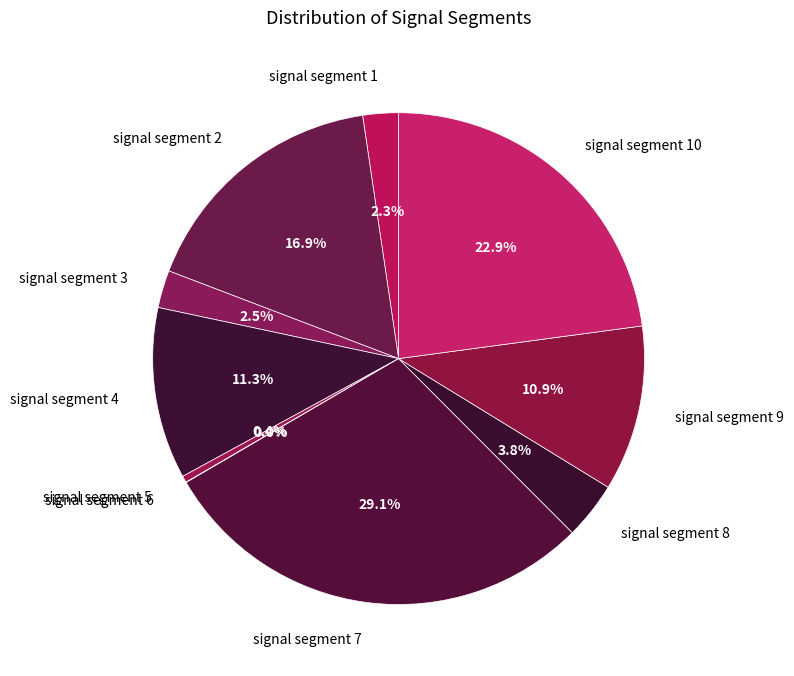

Does signal segment 7 represent more than half of the total?

No